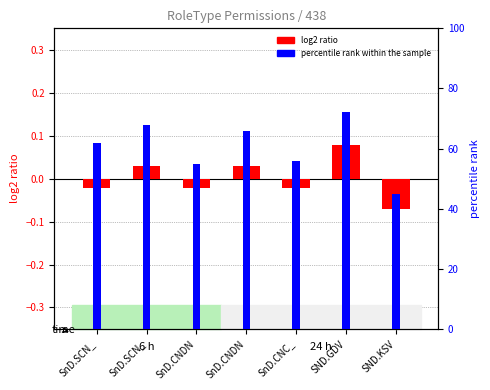

Reading left to right, extract all data points from this chart.

log2 ratio: SnD.SCN_=-0.0	SnD.SCN_=0.0	SnD.CNDN=-0.0	SnD.CNDN=0.0	SnD.CNC_=-0.0	SND.GDV=0.1	SND.KSV=-0.1
percentile rank within the sample: SnD.SCN_=62.0	SnD.SCN_=68.0	SnD.CNDN=55.0	SnD.CNDN=66.0	SnD.CNC_=56.0	SND.GDV=72.0	SND.KSV=45.0